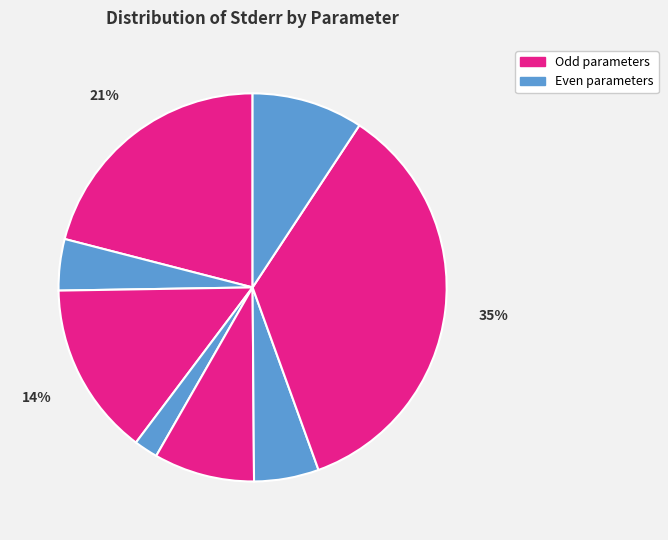

Count the number of slices in the pie.

8